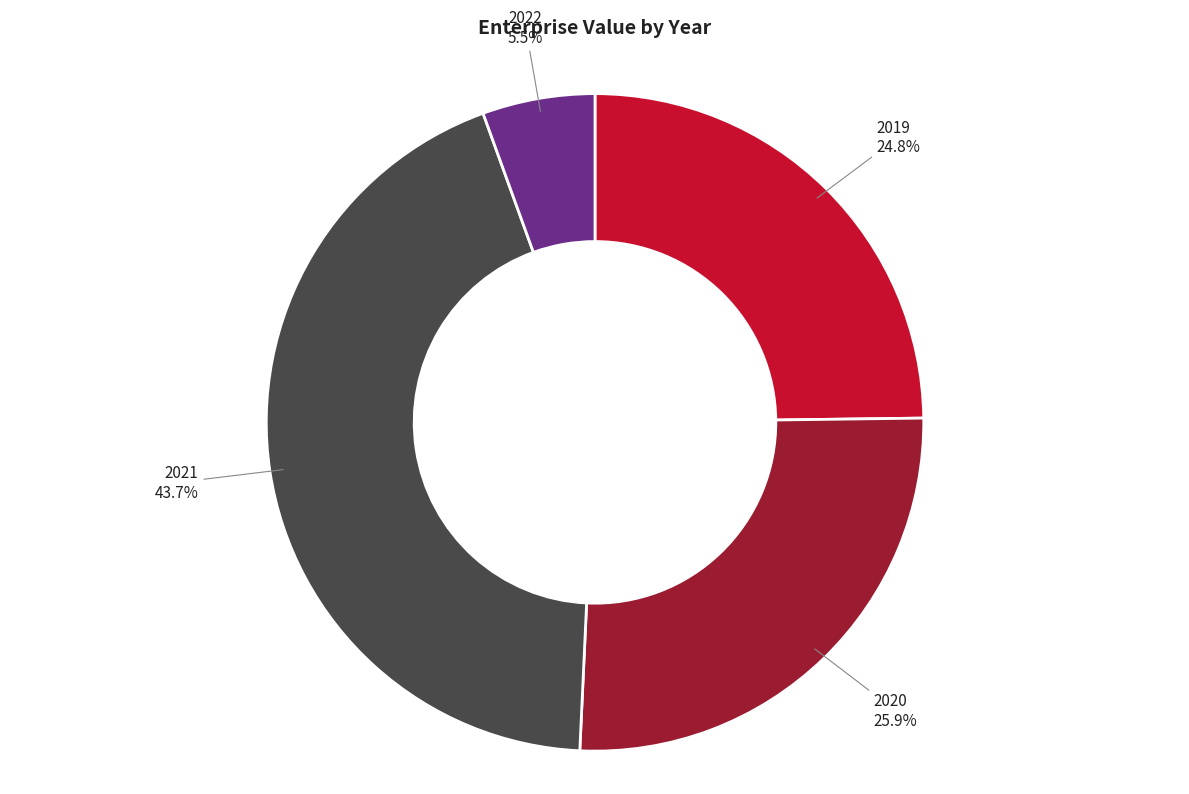

Between 2022 and 2020, which is larger?

2020